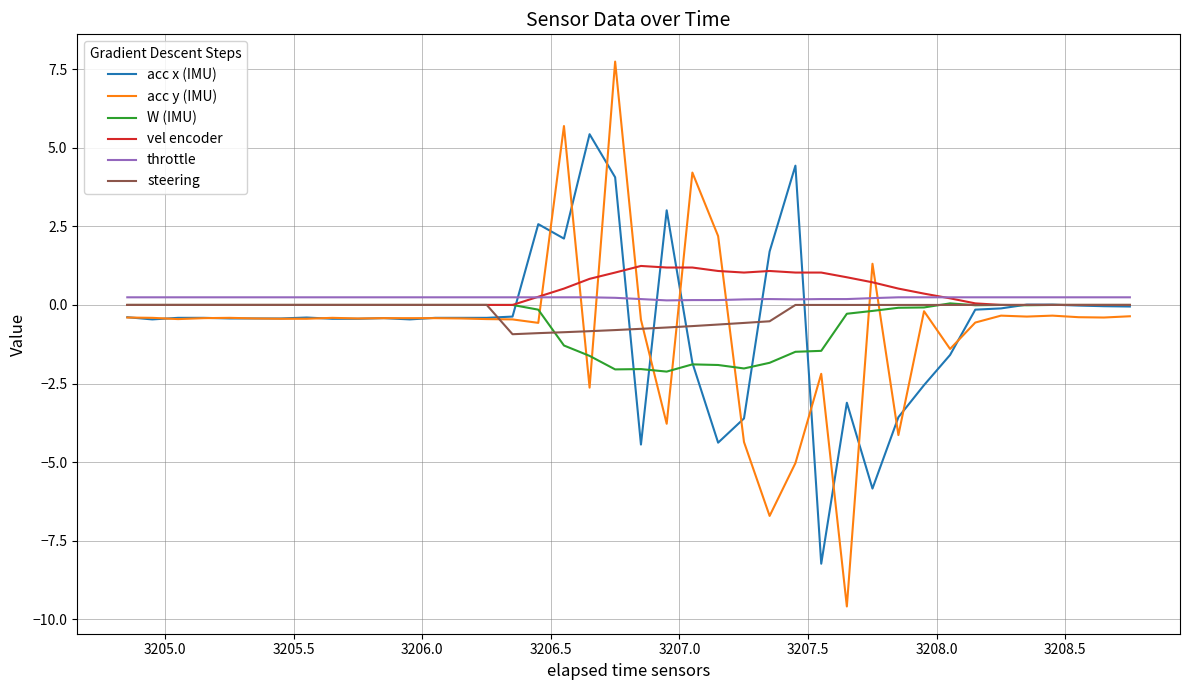

Which series has the widest spread of values?

acc y (IMU)